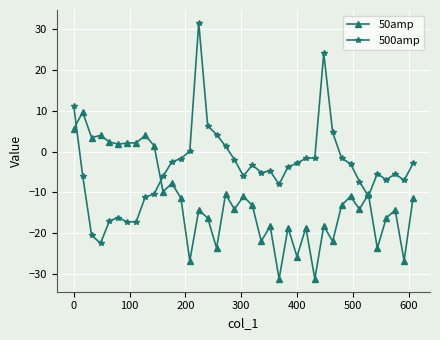

What is the smallest value displayed?

-31.2